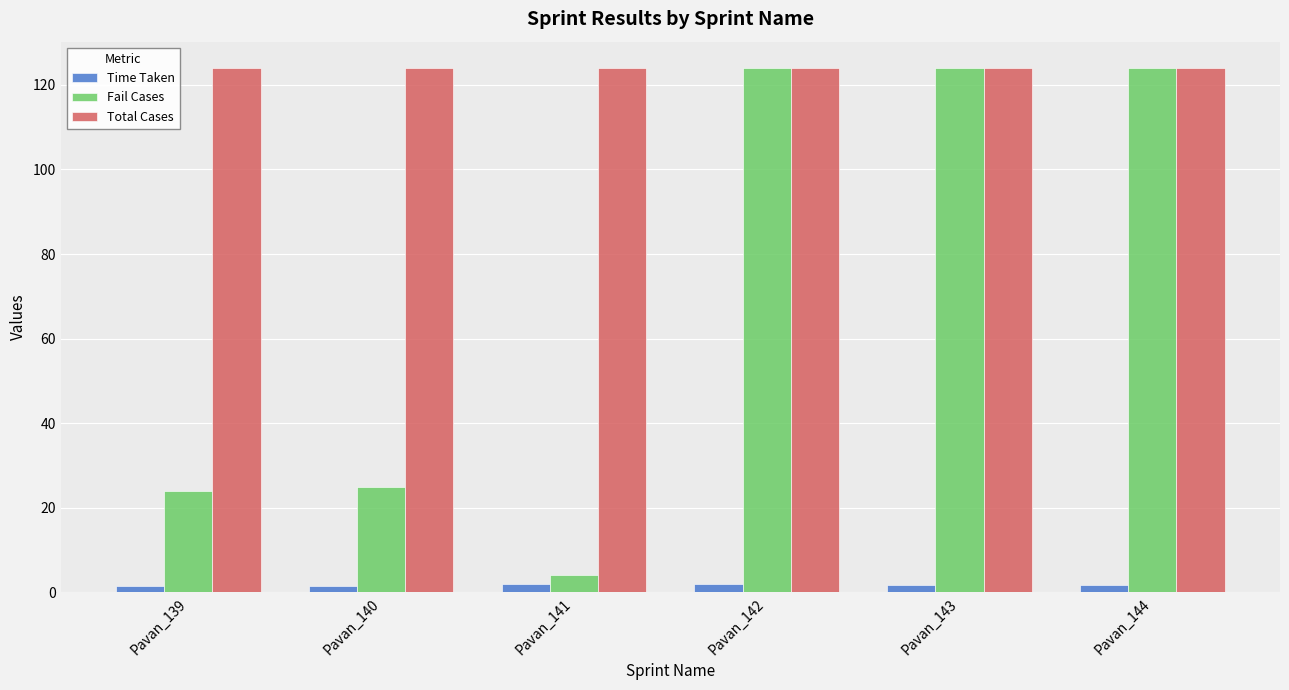

What is the value of the Time Taken bar at the 5th from the left?

1.7